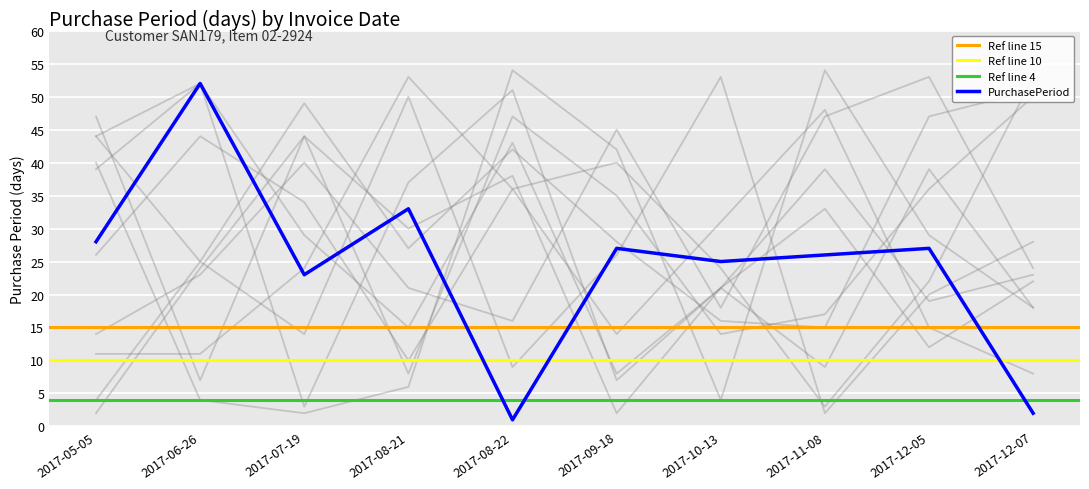

Is it true that PurchasePeriod equals 22 at 2017-08-21?

False